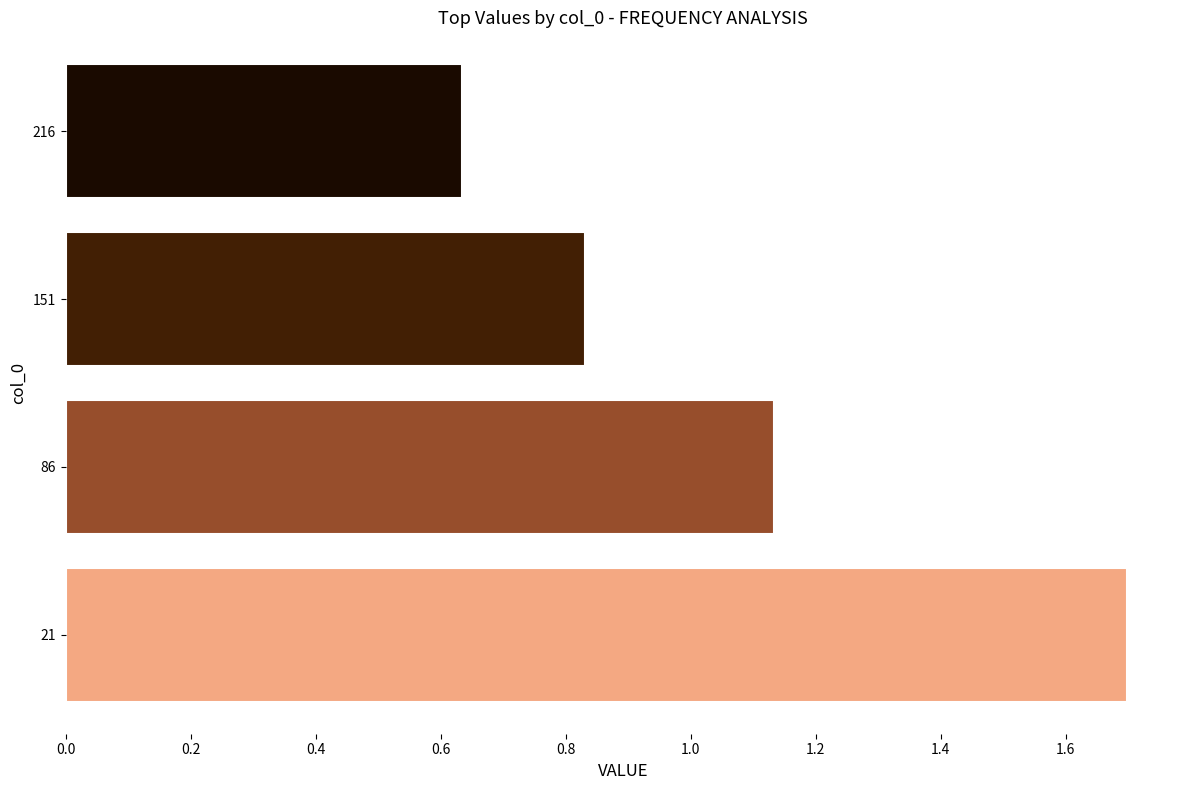

List the labels in order of value, smallest first.

216, 151, 86, 21